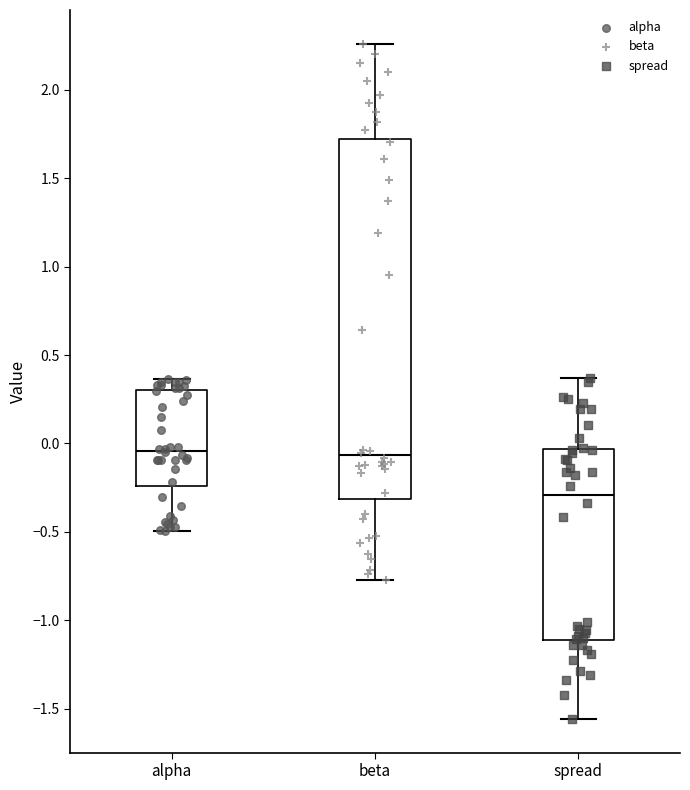

Comparing the boxes themselves (not the whiskers), which one is the tallest?

beta